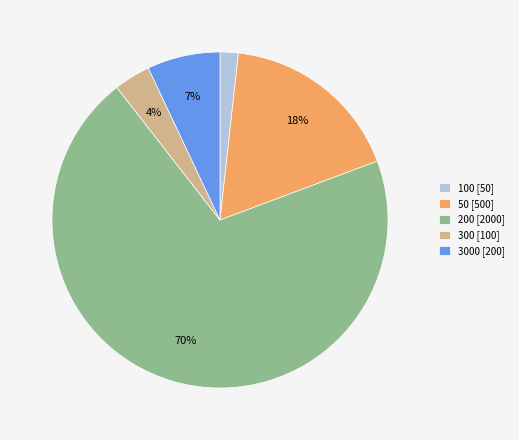

Which category has the smallest portion of the pie?

100 [50]